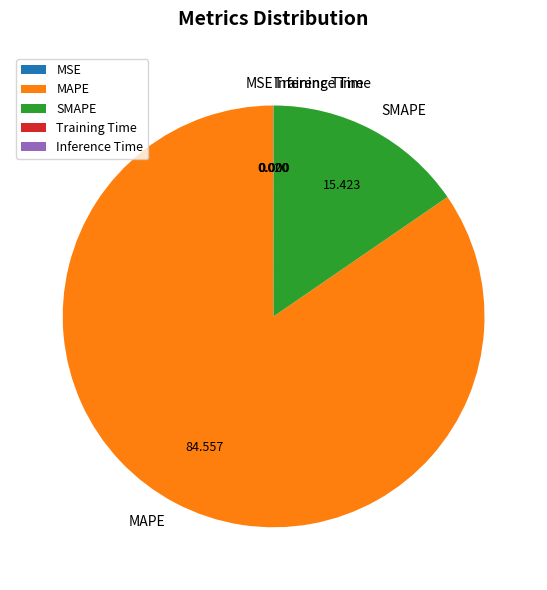

Is there a majority slice in this chart?

Yes